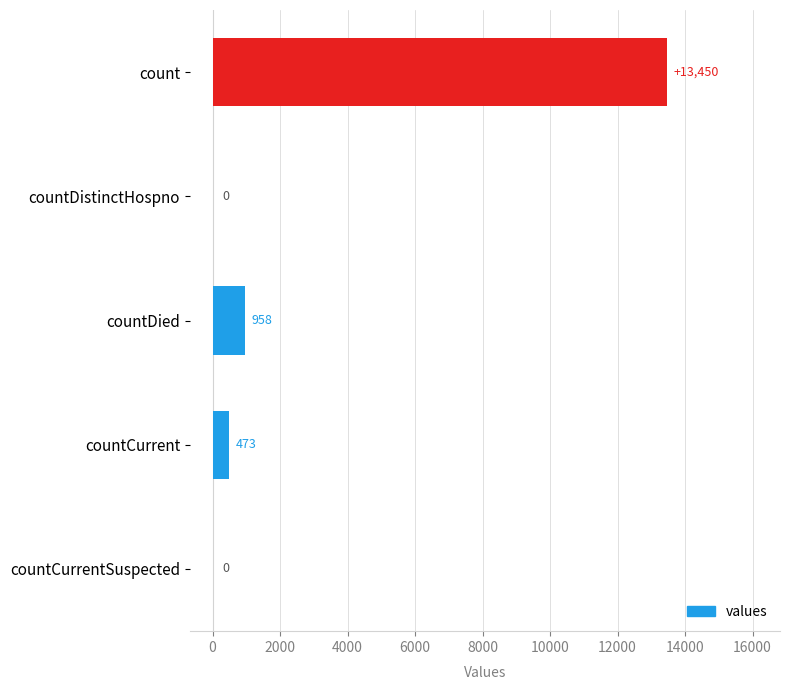

What value does the data have at countDied?

958